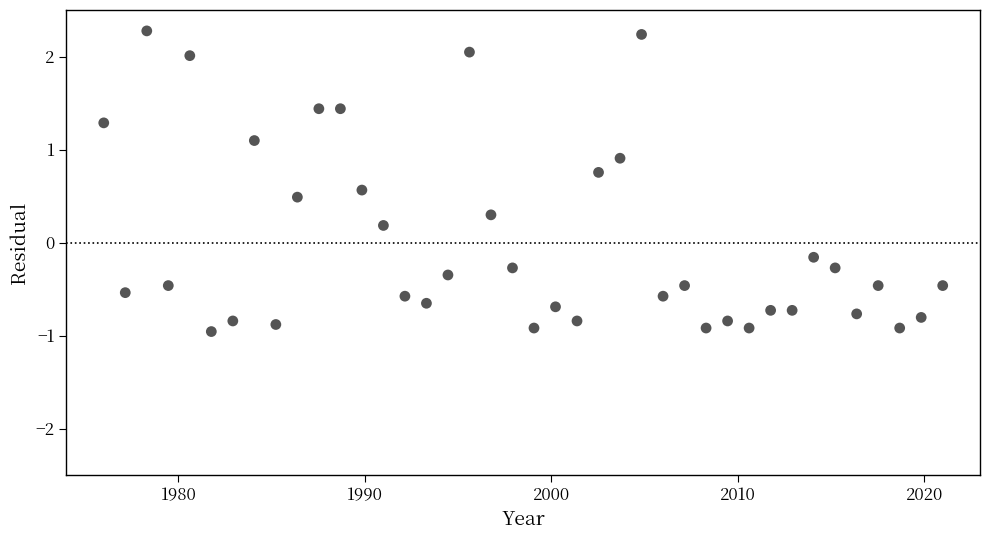

What is the range of Y values (max minus min)?

3.2